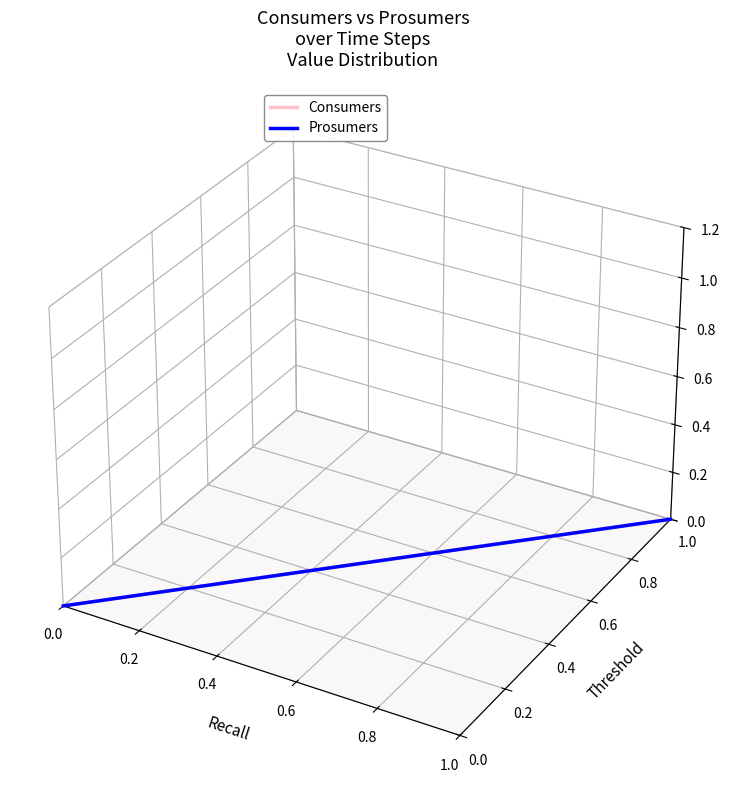

How many data points does each series have?

15